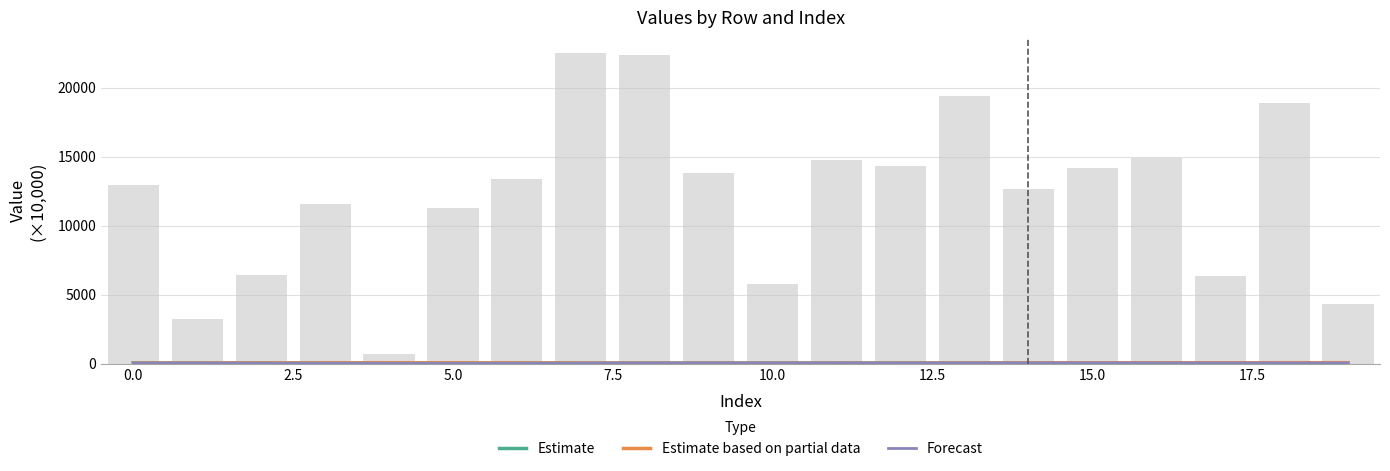

What is the difference between the Estimate based on partial data values at 10.0 and 13?

12.7